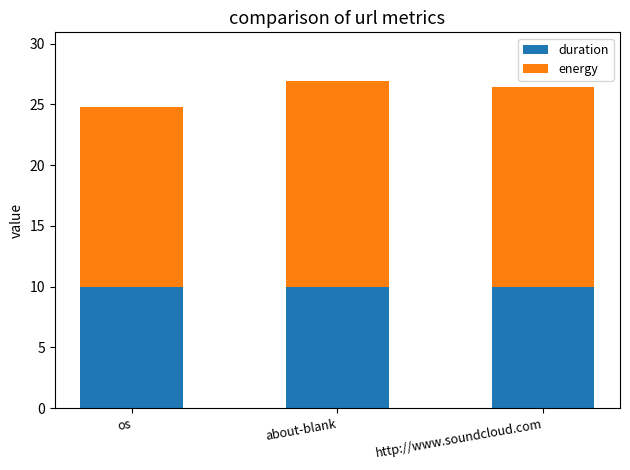

True or false: duration has a value of 14.2 at about-blank.

False